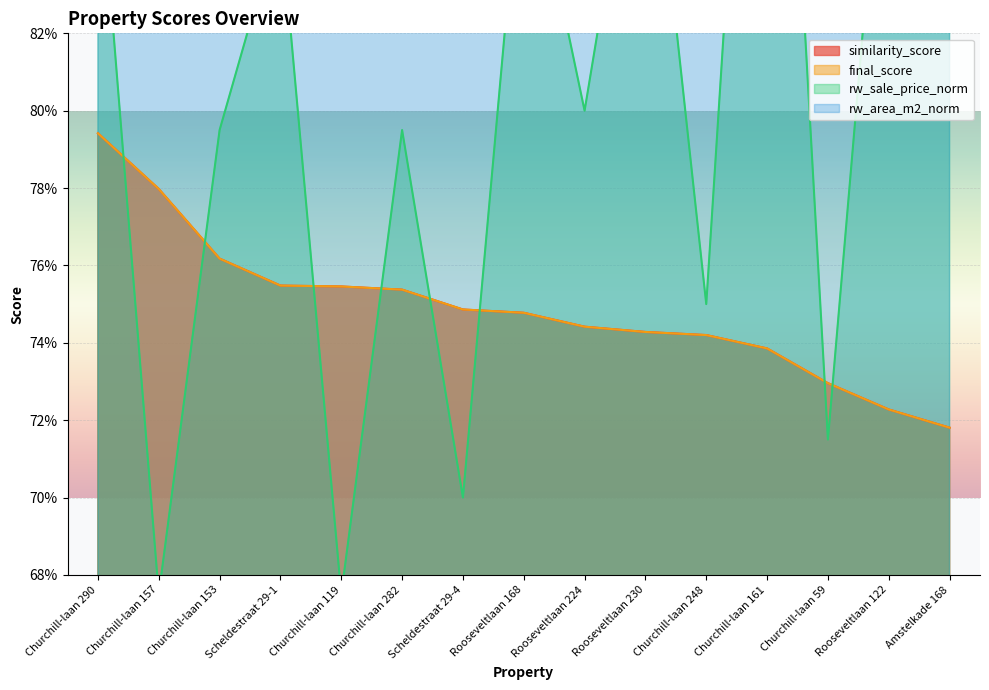

True or false: final_score and similarity_score intersect in this chart.

False